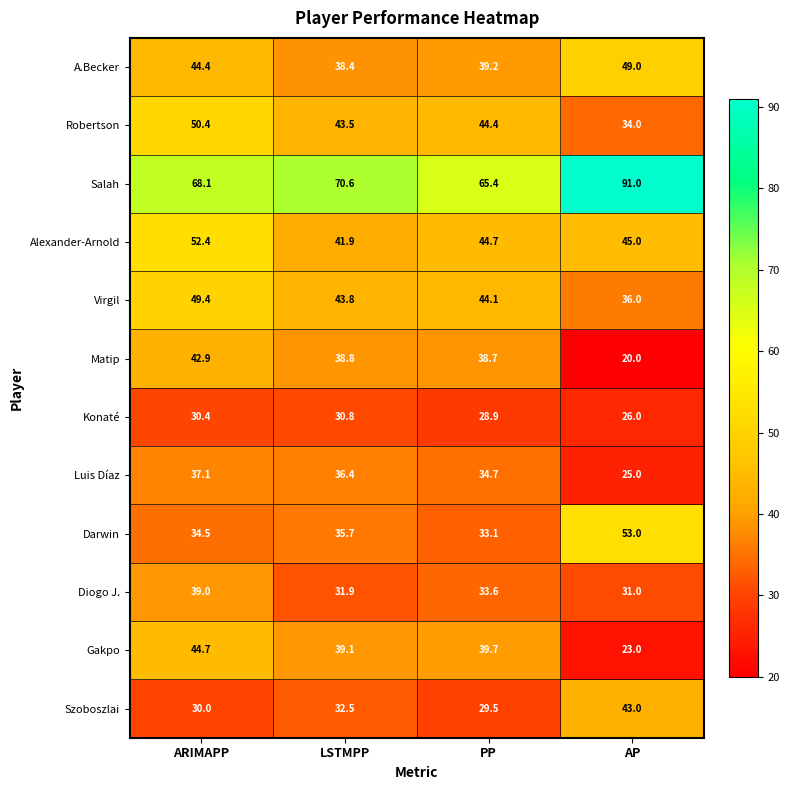

Where is Darwin nearest to the value 43?

LSTMPP